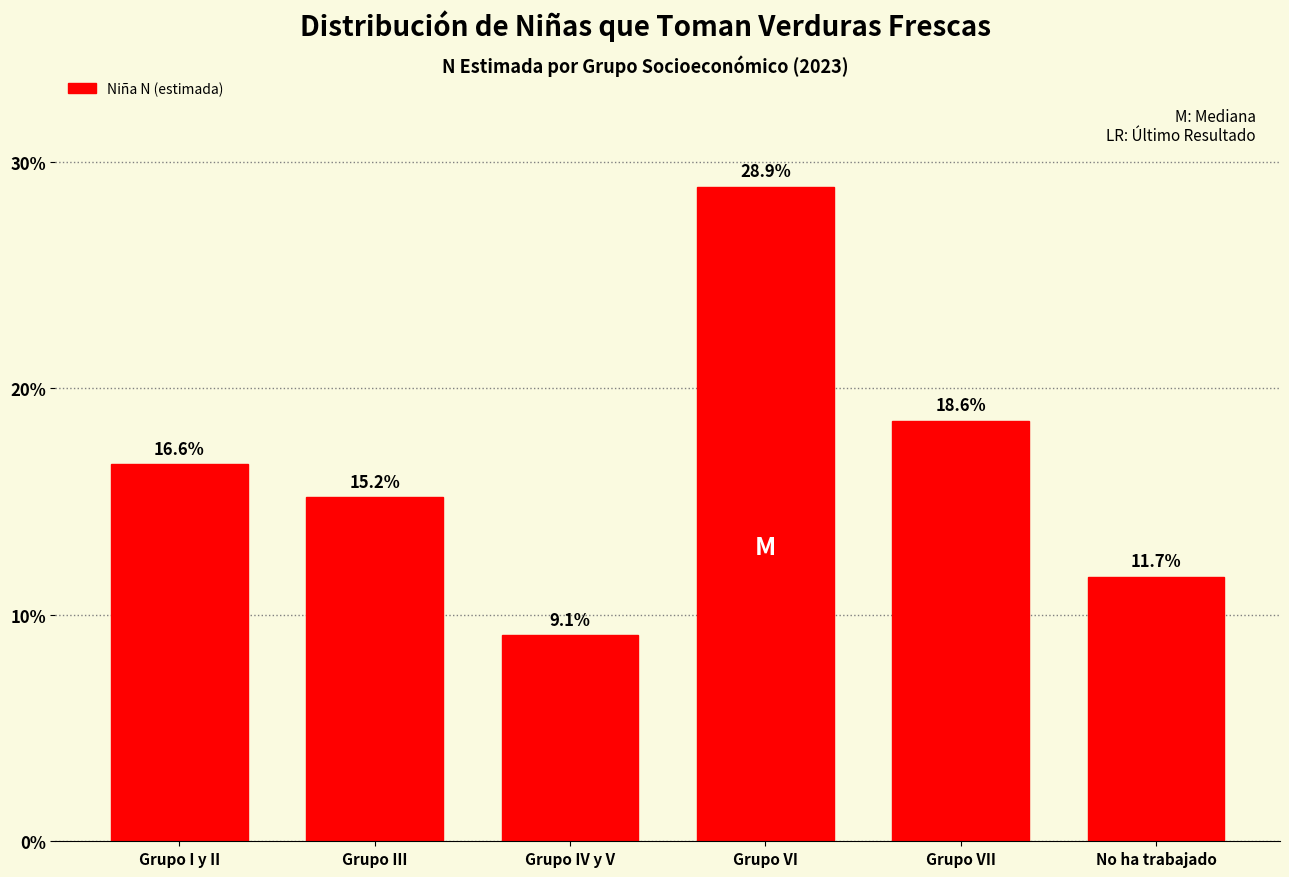

Reading left to right, extract all data points from this chart.

16.6	15.2	9.1	28.9	18.6	11.7